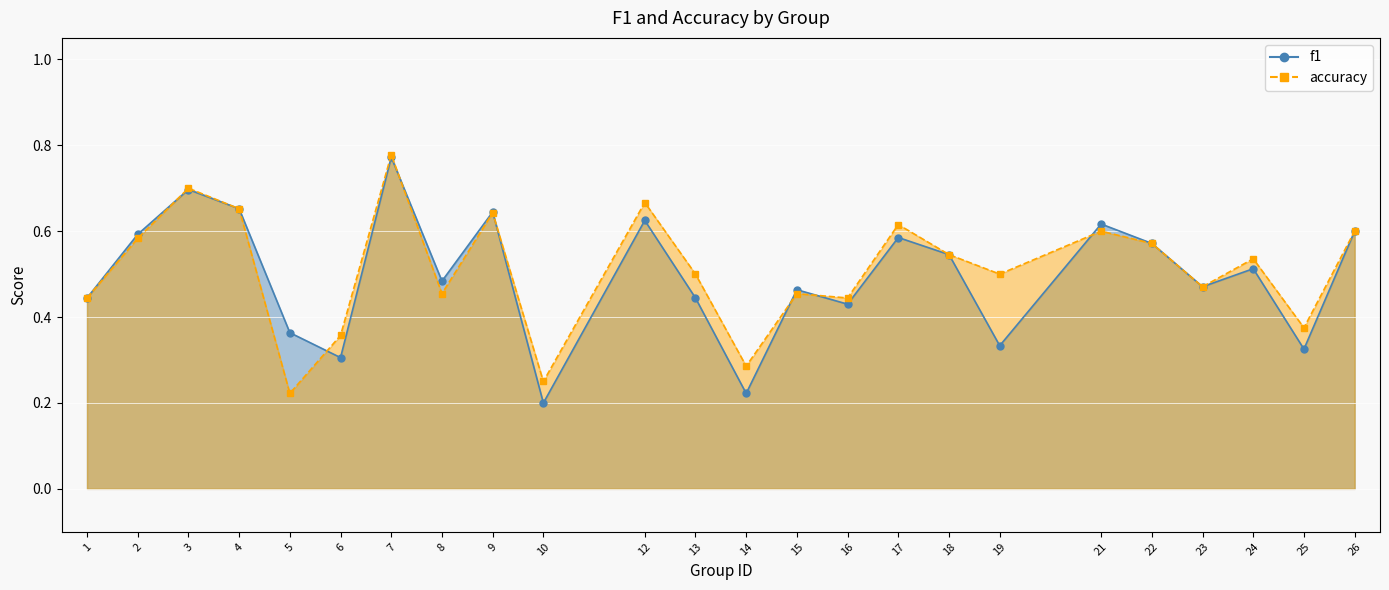

What are all the series names shown in the legend?

f1, accuracy